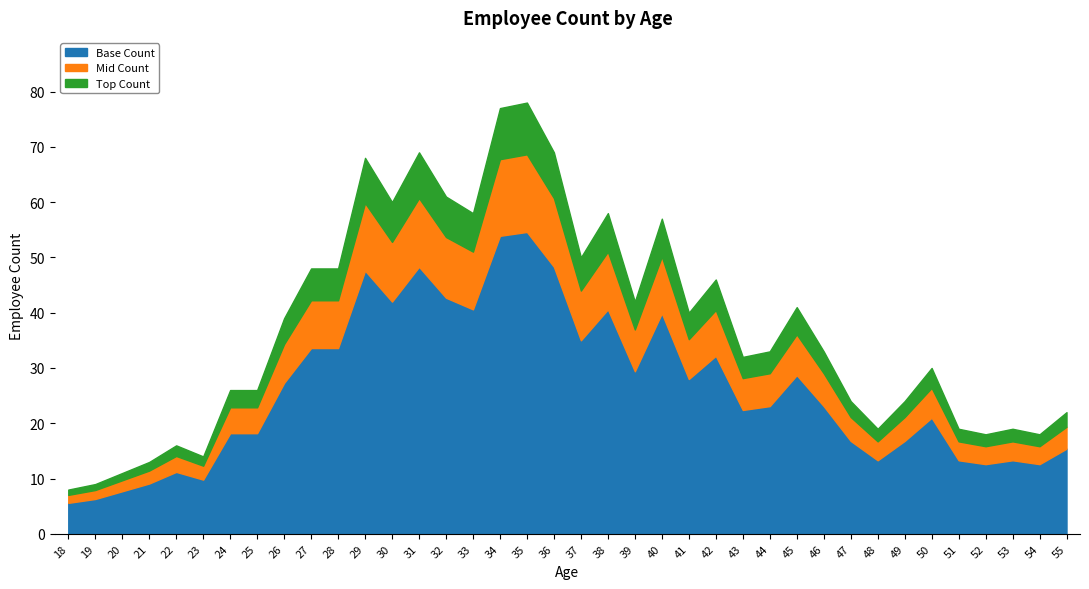

List the labels in order of value, smallest first.

18, 19, 20, 21, 23, 22, 52, 54, 48, 51, 53, 55, 47, 49, 24, 25, 50, 43, 44, 46, 26, 41, 45, 39, 42, 27, 28, 37, 40, 33, 38, 30, 32, 29, 31, 36, 34, 35